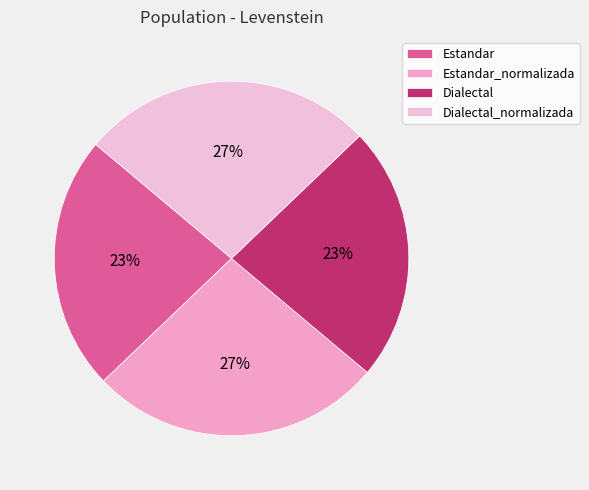

Between Estandar_normalizada and Dialectal, which is larger?

Estandar_normalizada